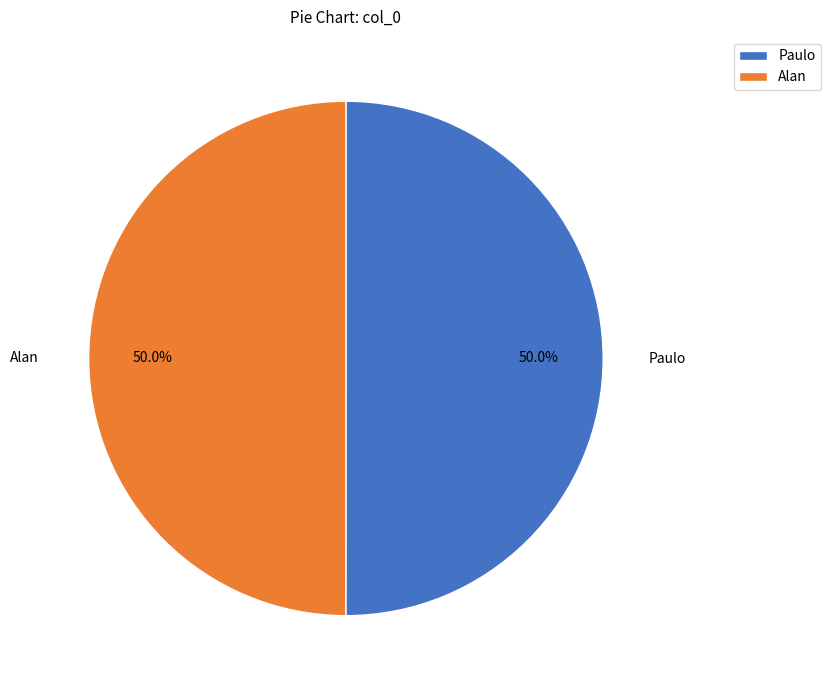

What is the ratio of the value at Alan to the value at Paulo?

1.0